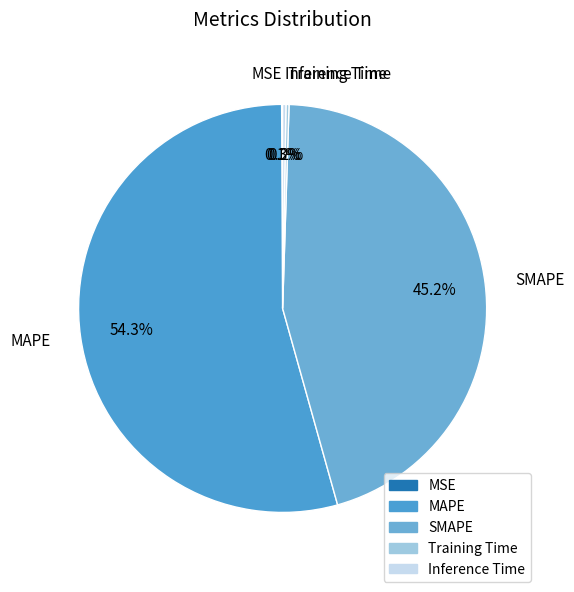

Which category has the biggest portion of the pie?

MAPE